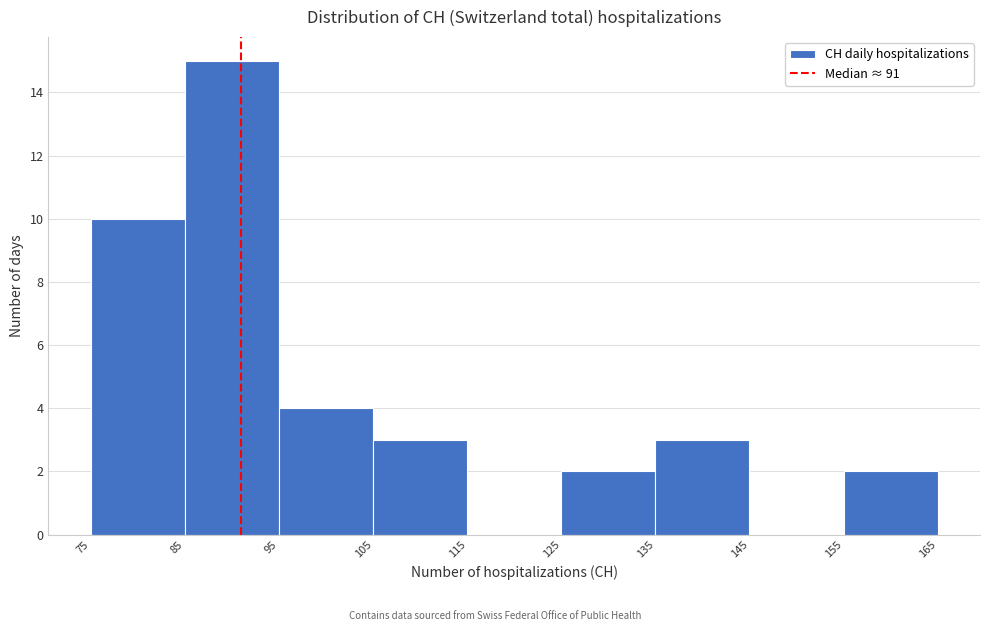

How tall is the bar that spans 155 to 165 on the x-axis? The values are not printed on the chart, so give them approximately, as read against the axis.

2